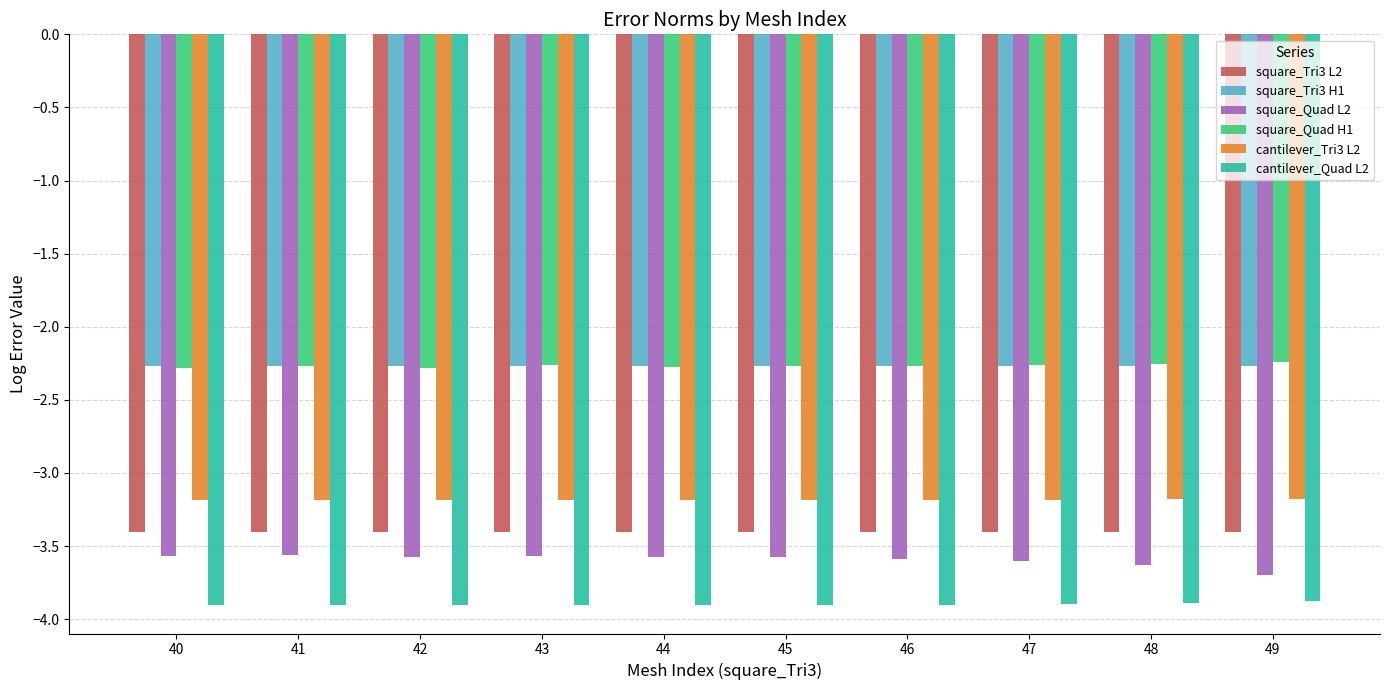

What is the sum of the square_Quad L2 values at 42 and 40?

-7.1